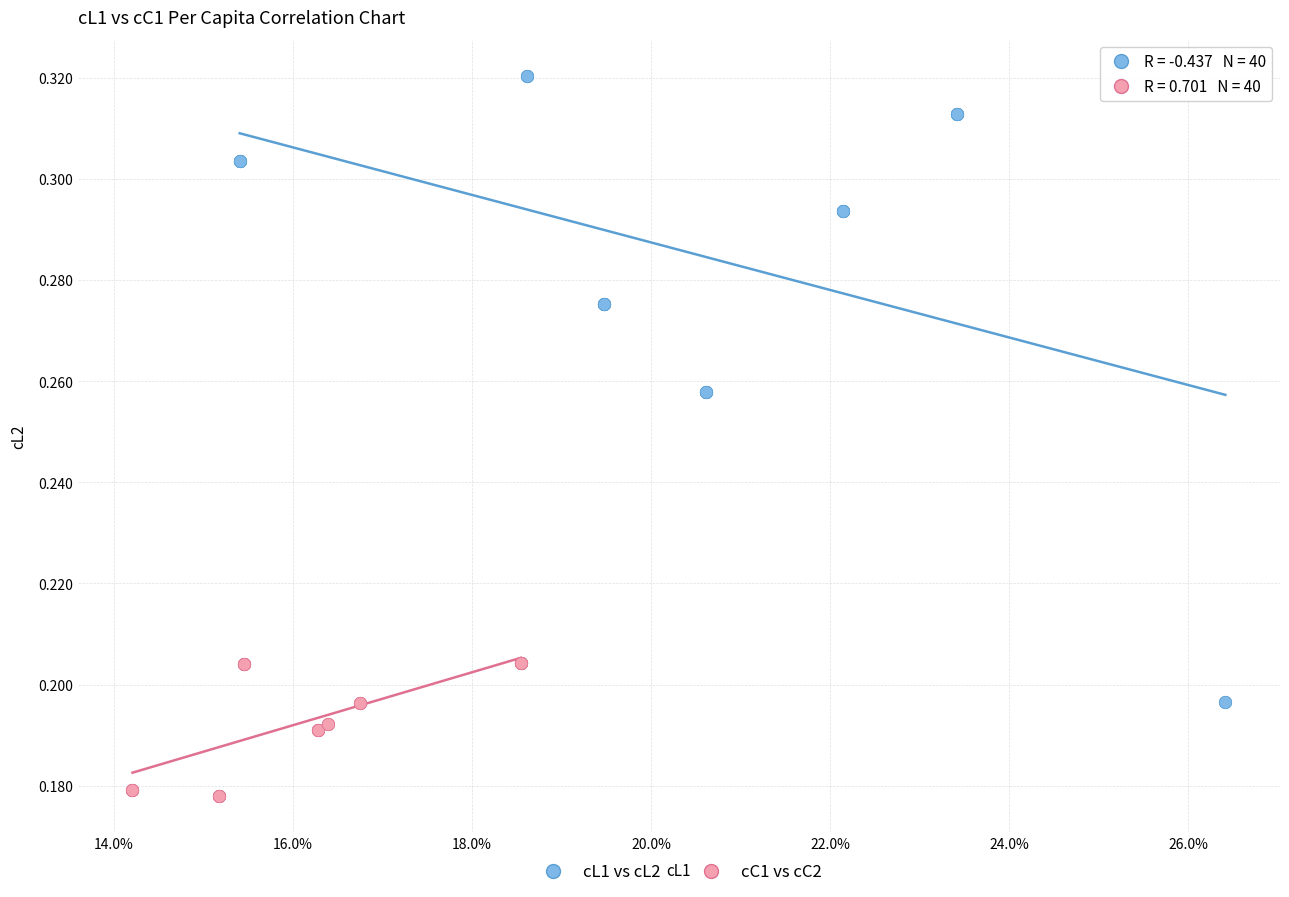

Which series contains the highest Y value?

cL1 vs cL2